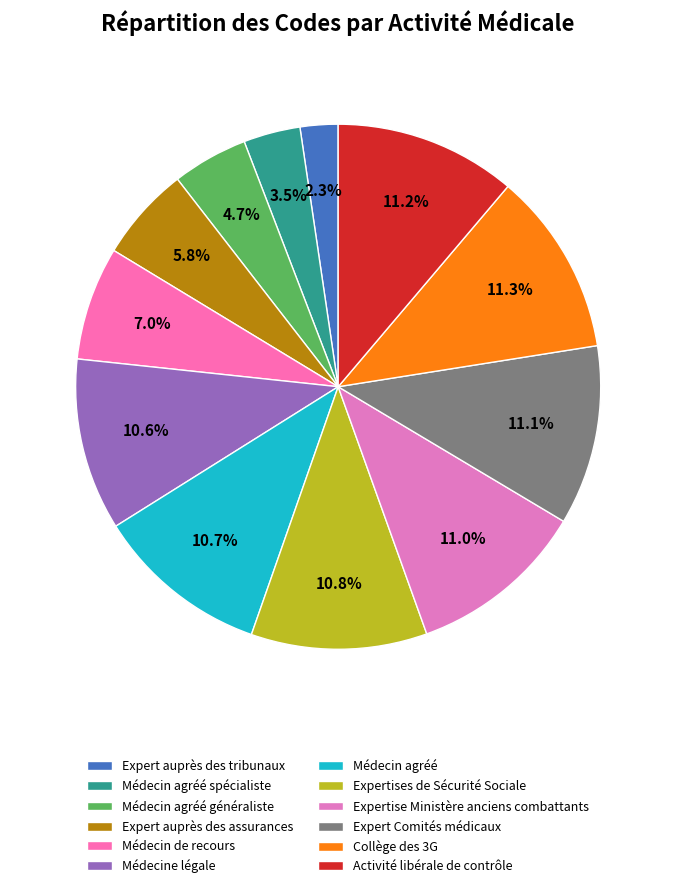

Count the number of slices in the pie.

12